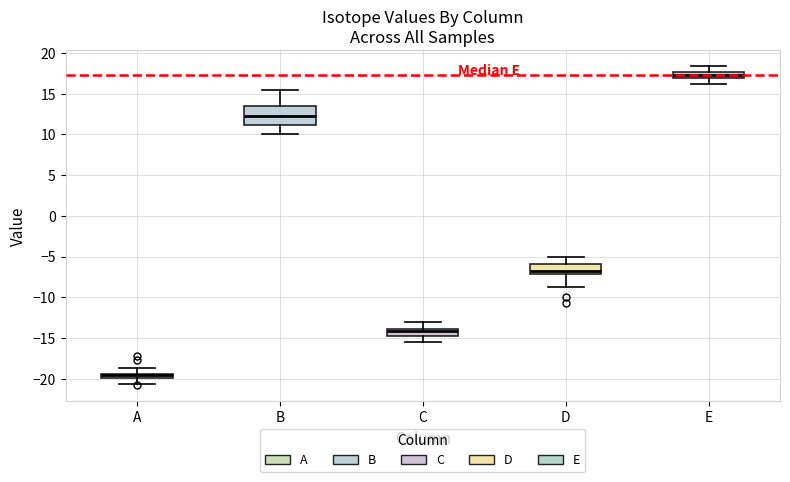

Where is the lower edge of the box for C on the y-axis? The values are not printed on the chart, so give them approximately, as read against the axis.

-14.5